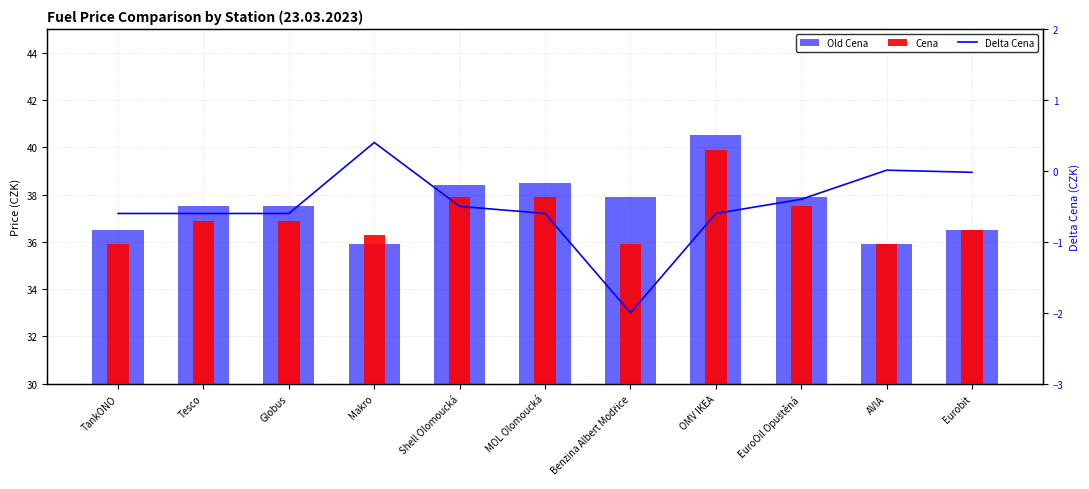

The Cena series shows 35.9 at TankONO. True or false?

True